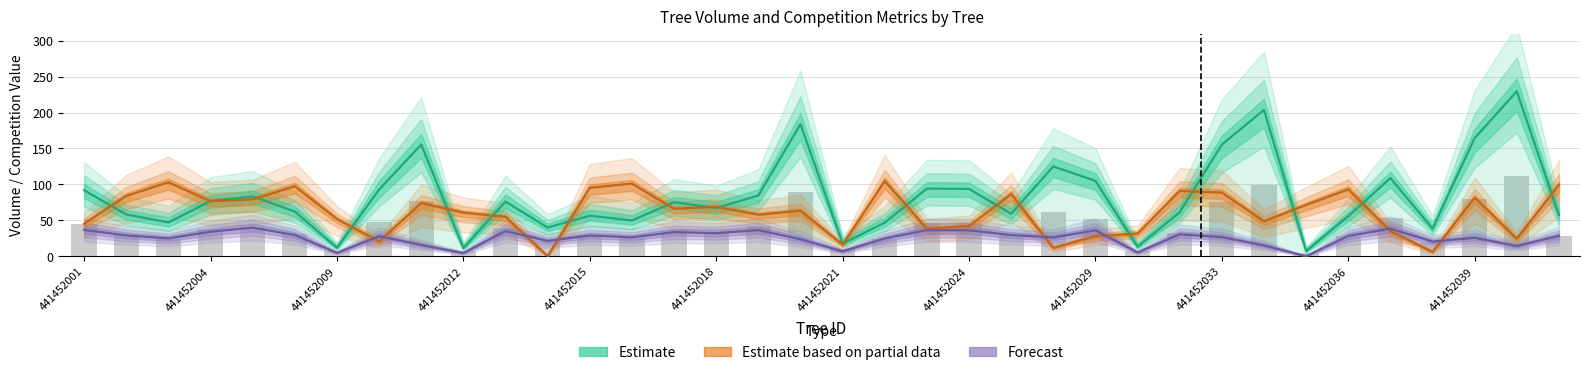

How many distinct data groups are displayed?

3